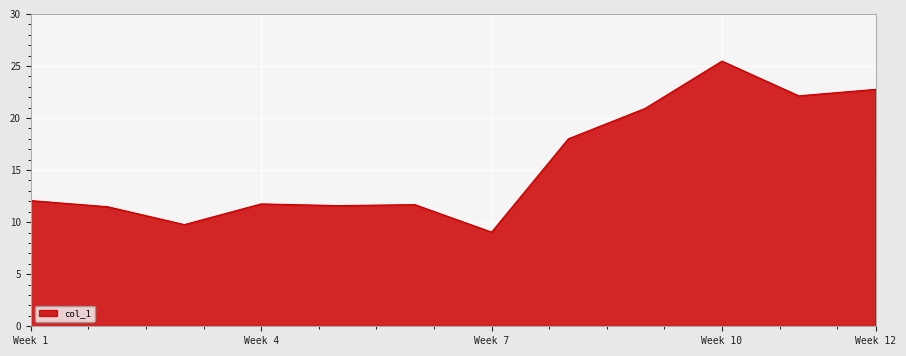

What is the difference between the maximum and minimum values?

16.4